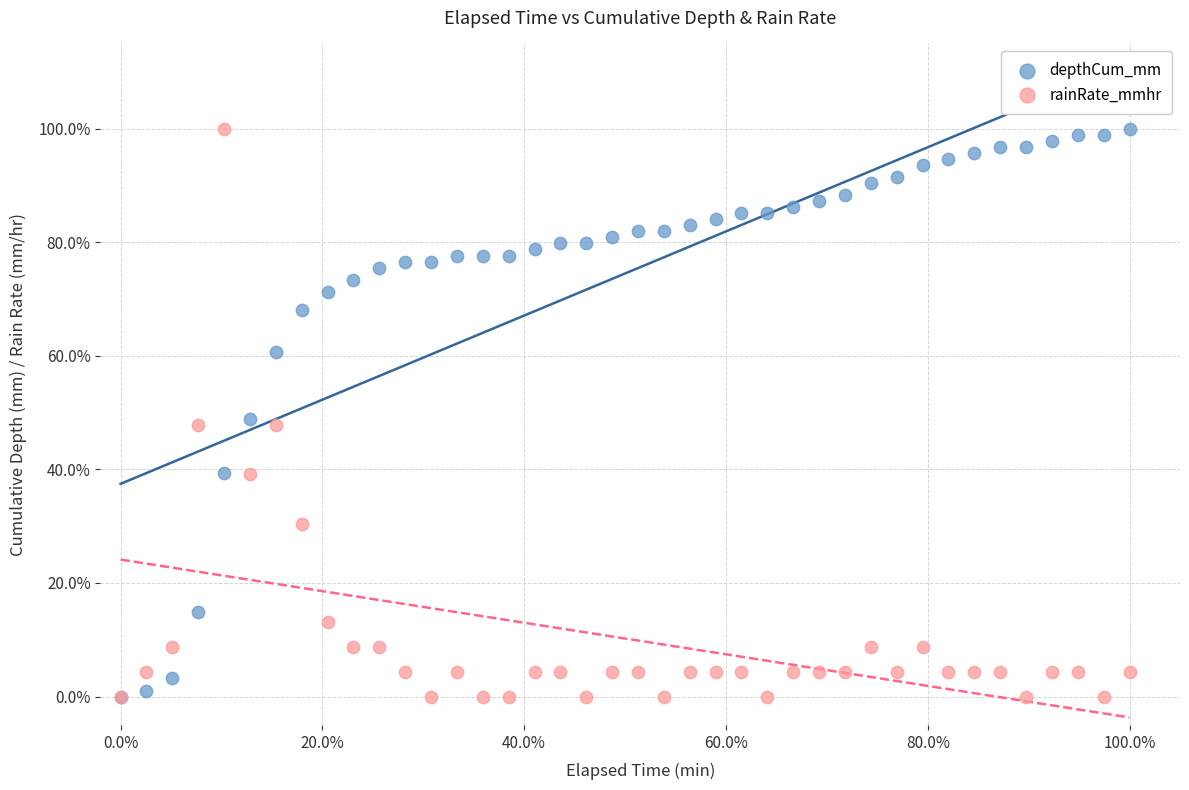

What are all the series names shown in the legend?

depthCum_mm, rainRate_mmhr